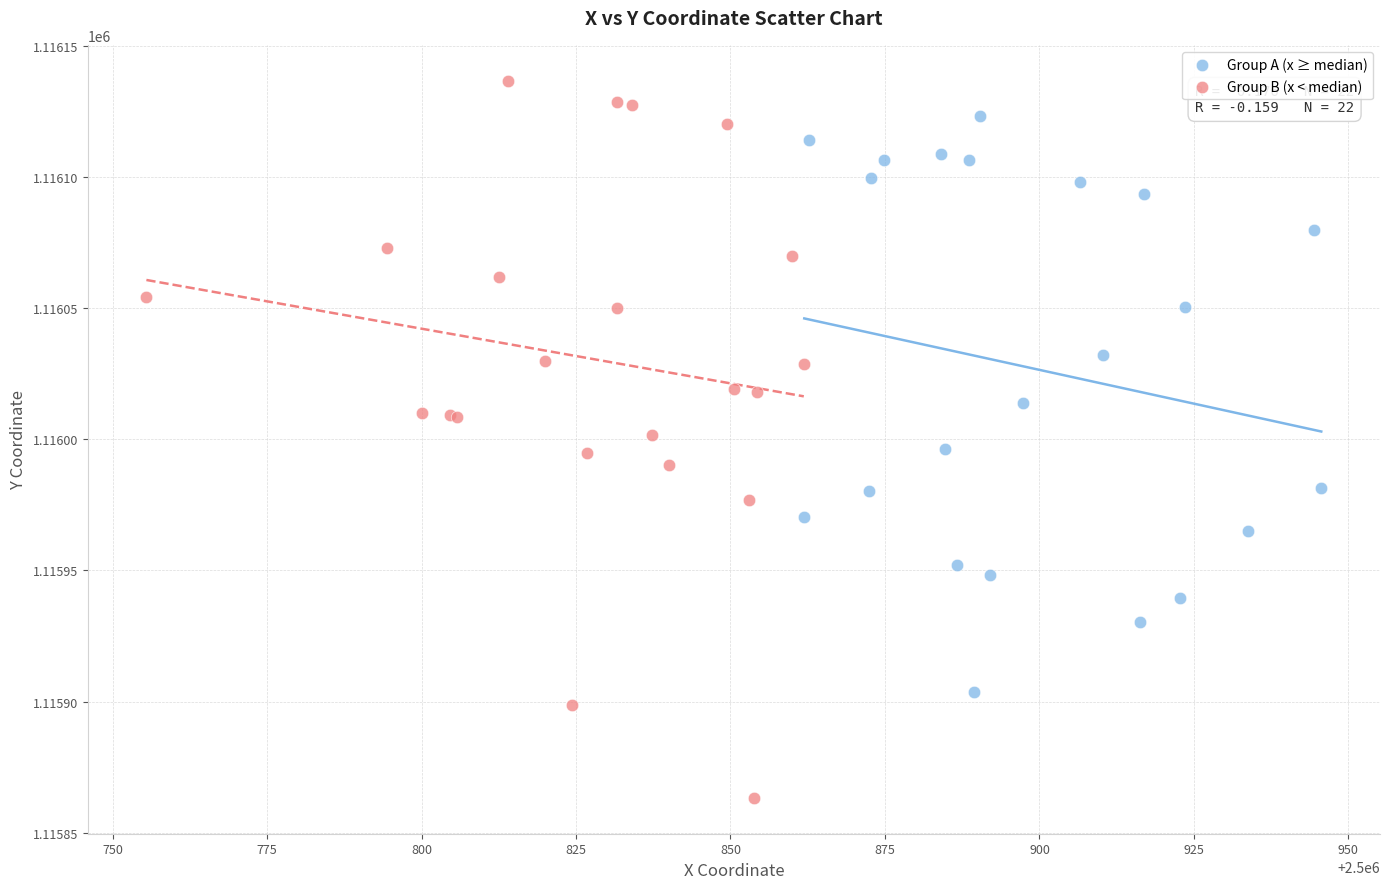

Which series contains the lowest Y value?

Group B (x < median)